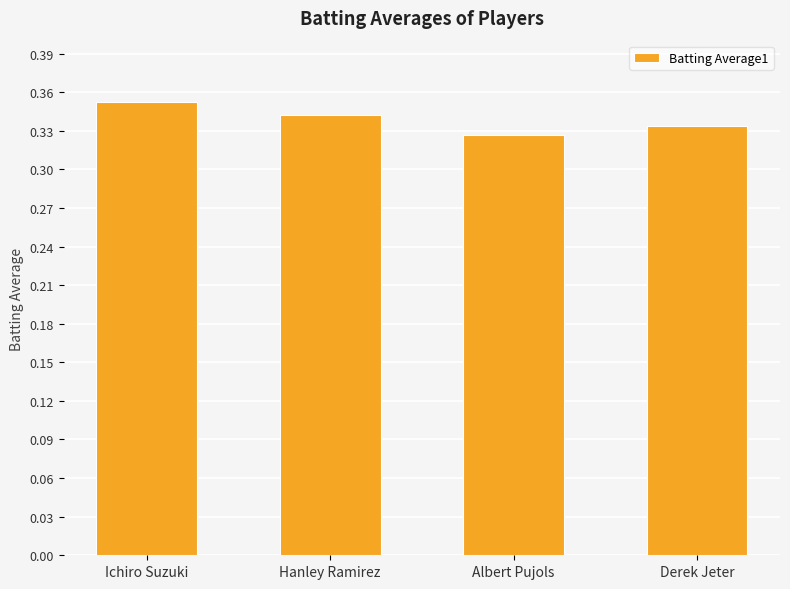

The chart shows a value of 0.2 at Ichiro Suzuki. True or false?

False